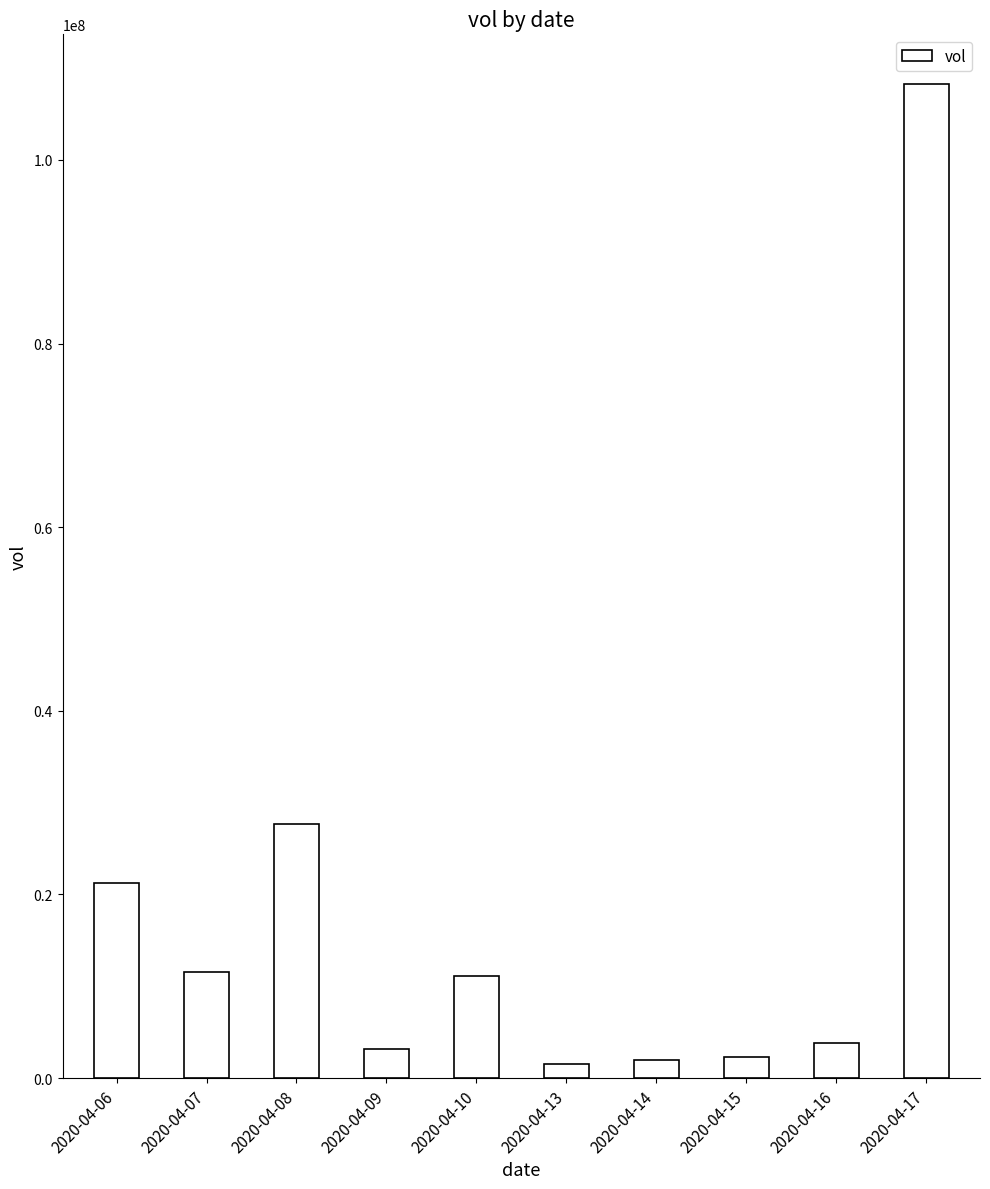

What is the smallest value displayed?

1588900